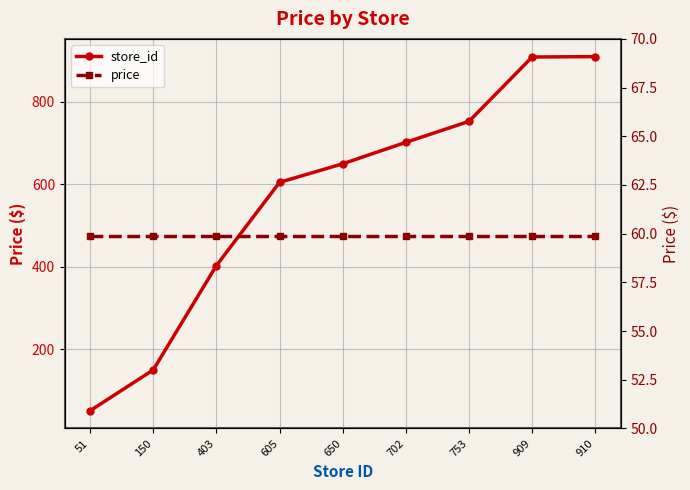

Does the chart display data point markers on the line(s)?

Yes